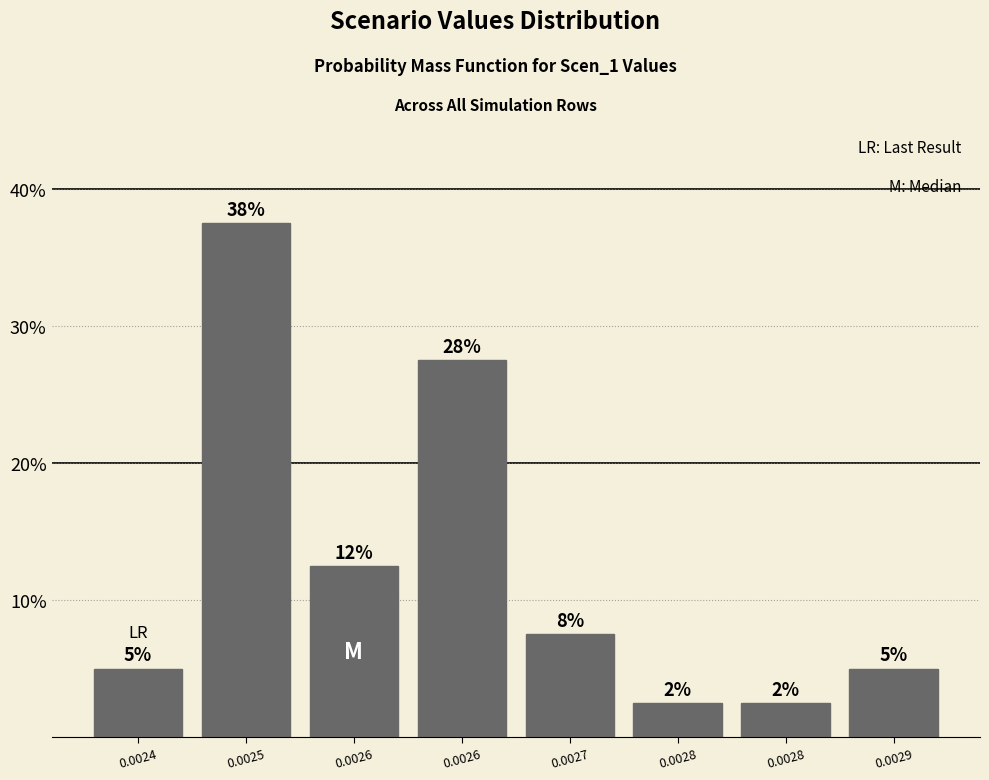

Does the chart contain any negative values?

No